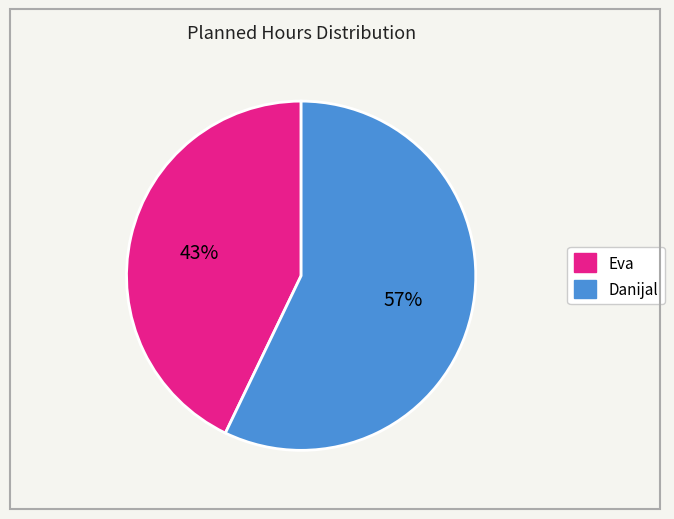

Is there any slice that represents more than half of the pie?

Yes